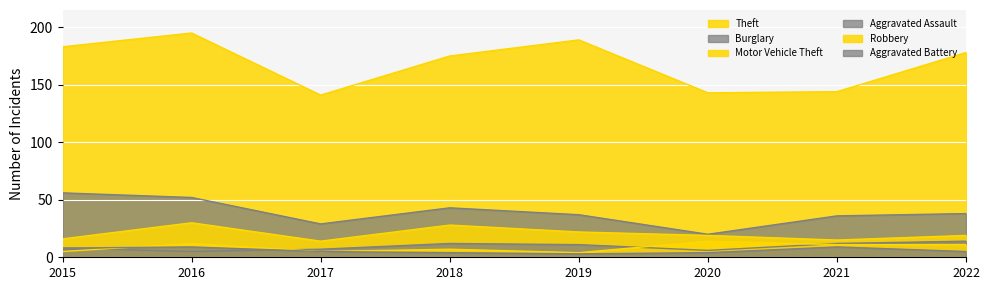

List the labels in order of Aggravated Assault value, smallest first.

2016, 2020, 2017, 2015, 2019, 2018, 2021, 2022